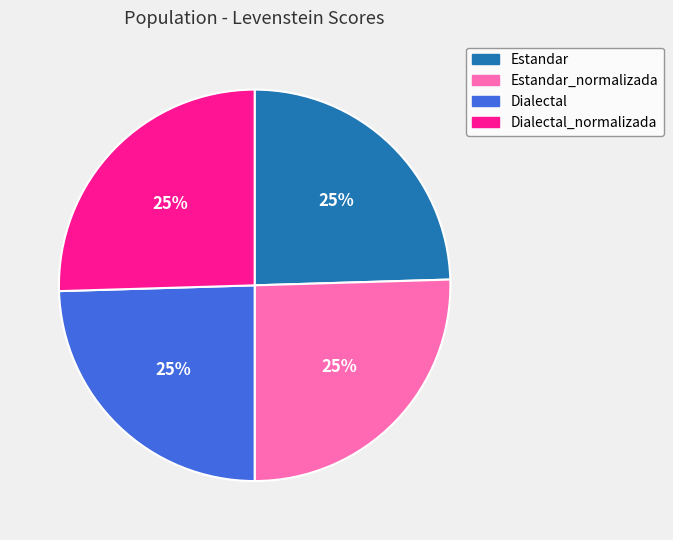

To the nearest percent, what is the average slice percentage?

25%